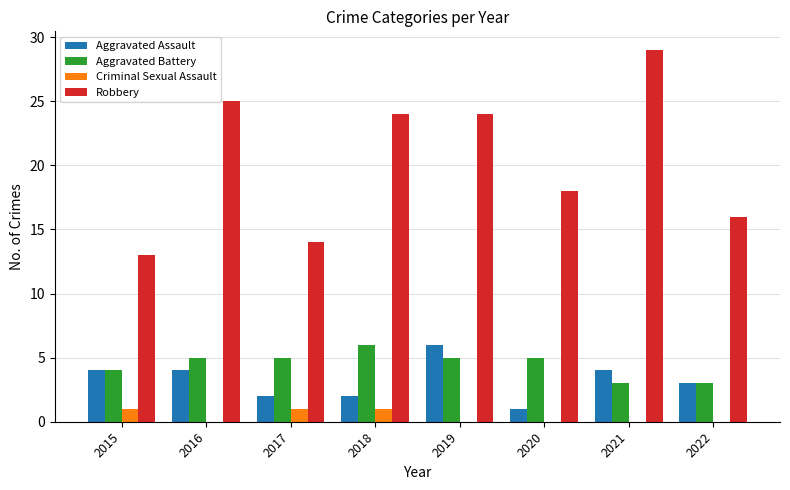

Reading right to left, transcribe all the data shown in this chart.

Aggravated Assault: 3	4	1	6	2	2	4	4
Aggravated Battery: 3	3	5	5	6	5	5	4
Criminal Sexual Assault: 0	0	0	0	1	1	0	1
Robbery: 16	29	18	24	24	14	25	13